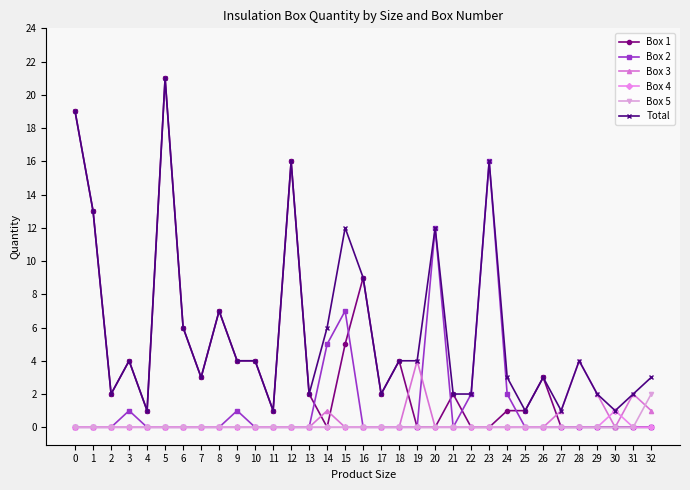

What is the sum of the Total values at 19 and 13?

6